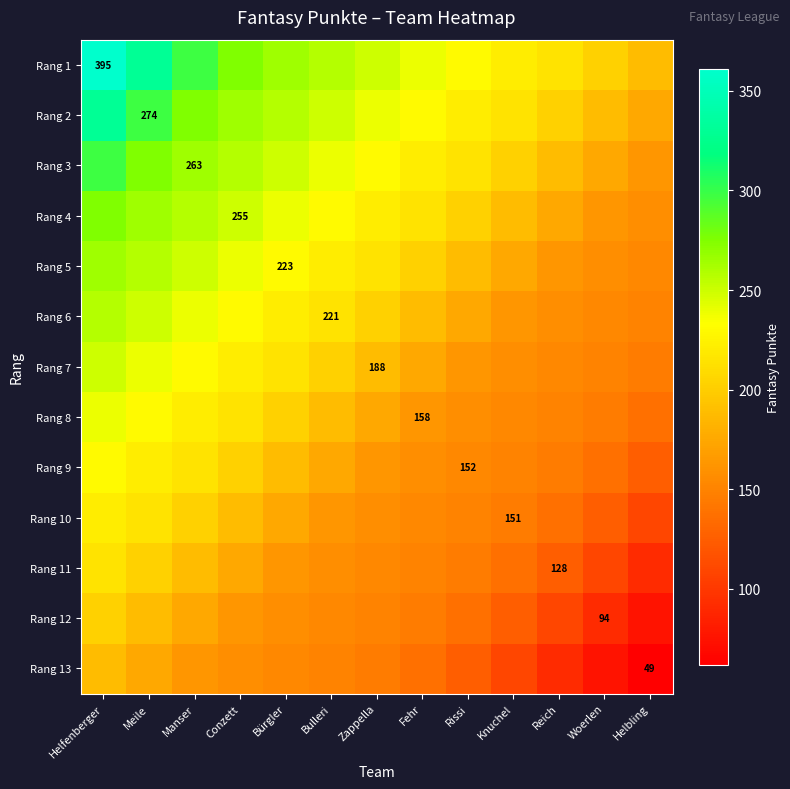

At how many categories does at least one series exceed 282?

3